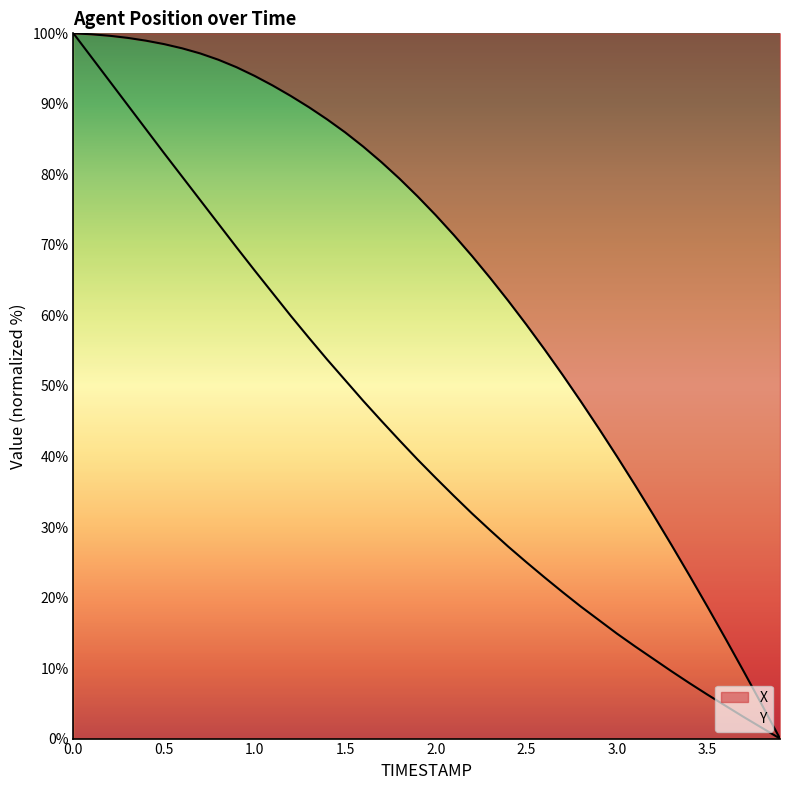

What is the sum of the Y values at 0.9 and 1.5?

120.5